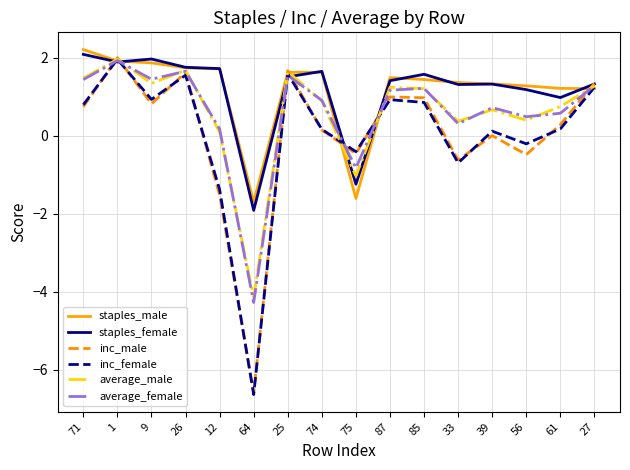

What is the difference between the maximum and minimum values in the average_female series?

6.2